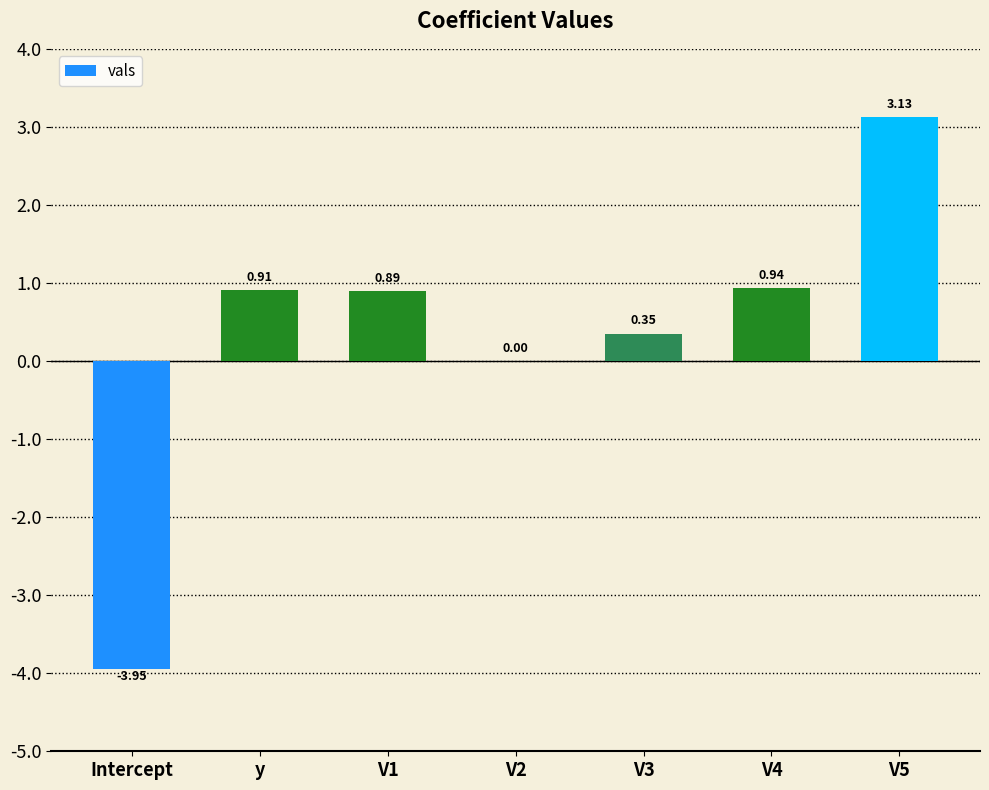

Is it true that the value at V1 is 1.6?

False